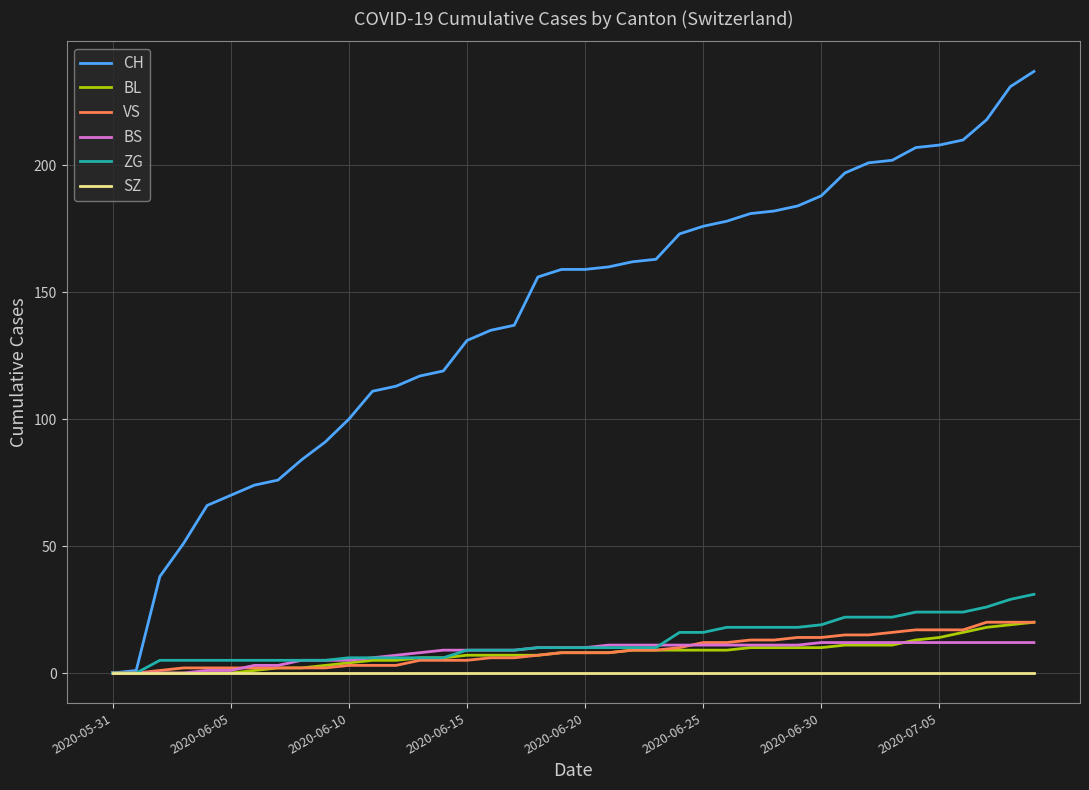

Which series has the widest spread of values?

CH